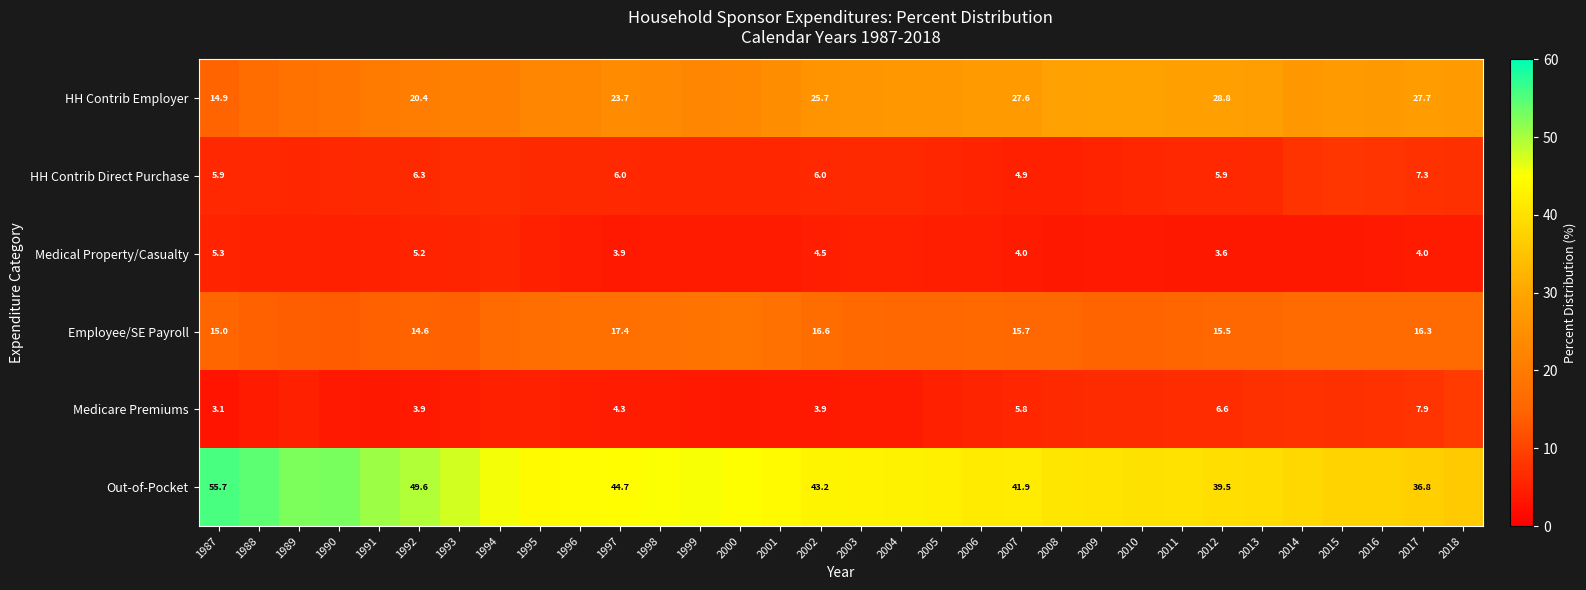

What is the difference between the highest and lowest values at 1992?

45.7